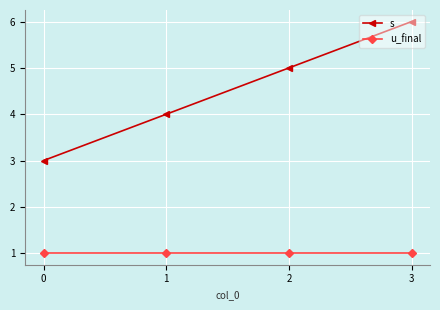

Count the s values in the range 4 to 6.

3